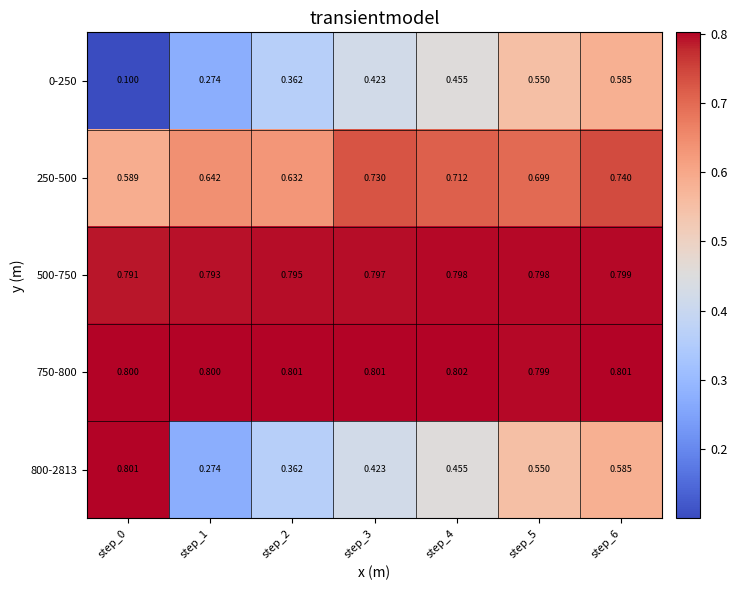

Is the value of 750-800 at step_3 greater than the value of 500-750 at step_5?

Yes